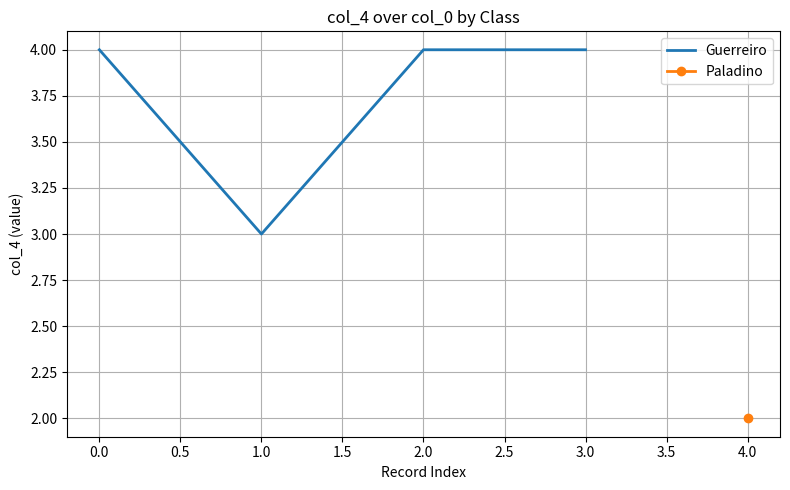

Count the values in the range 4 to 5.

3